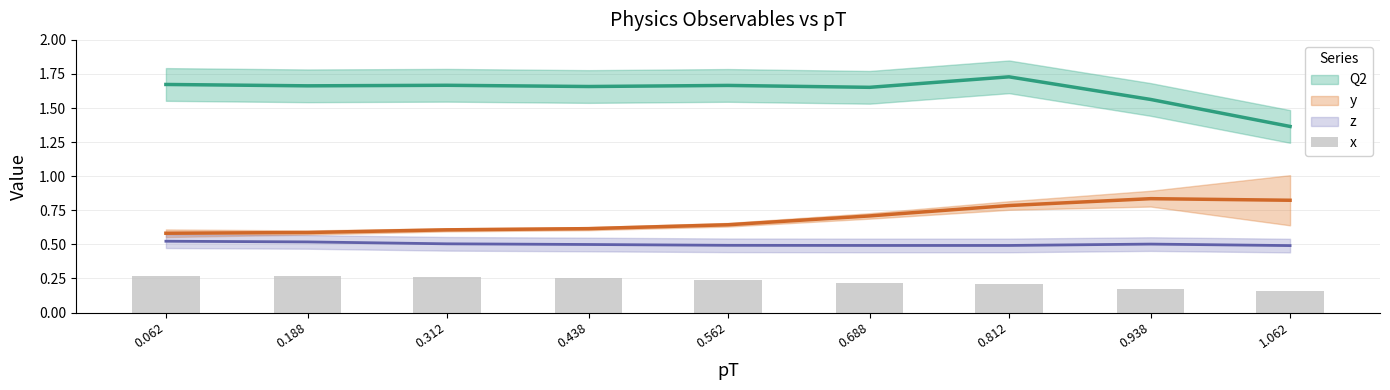

How many bars are there in total?

9